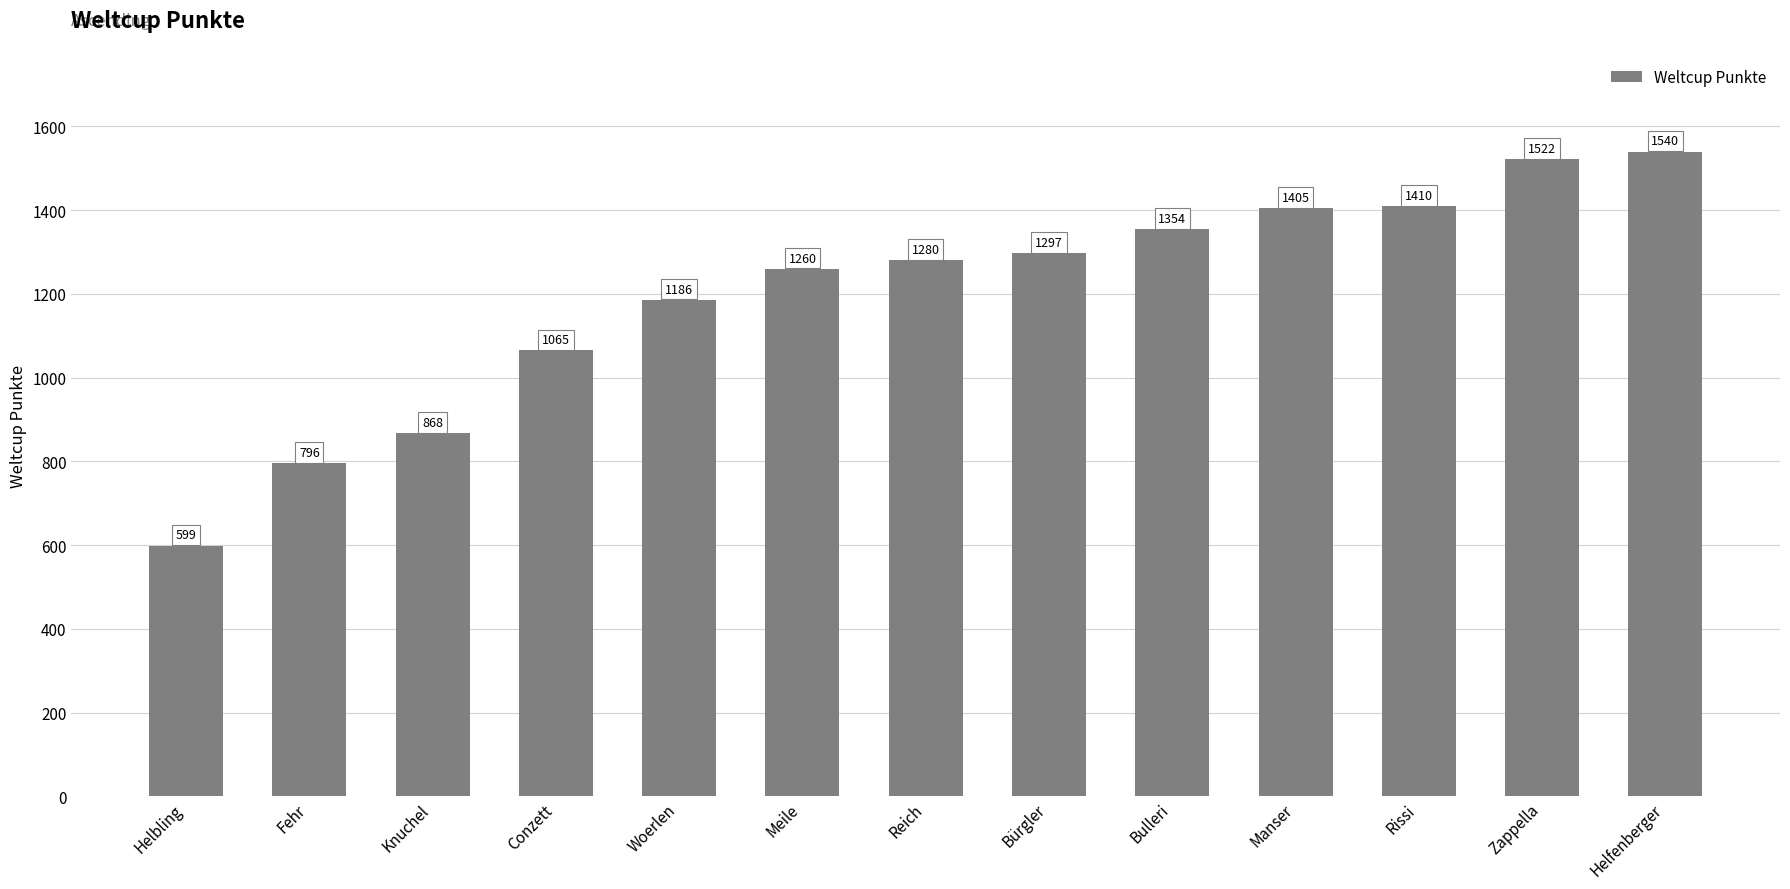

List the labels in order of value, smallest first.

Helbling, Fehr, Knuchel, Conzett, Woerlen, Meile, Reich, Bürgler, Bulleri, Manser, Rissi, Zappella, Helfenberger